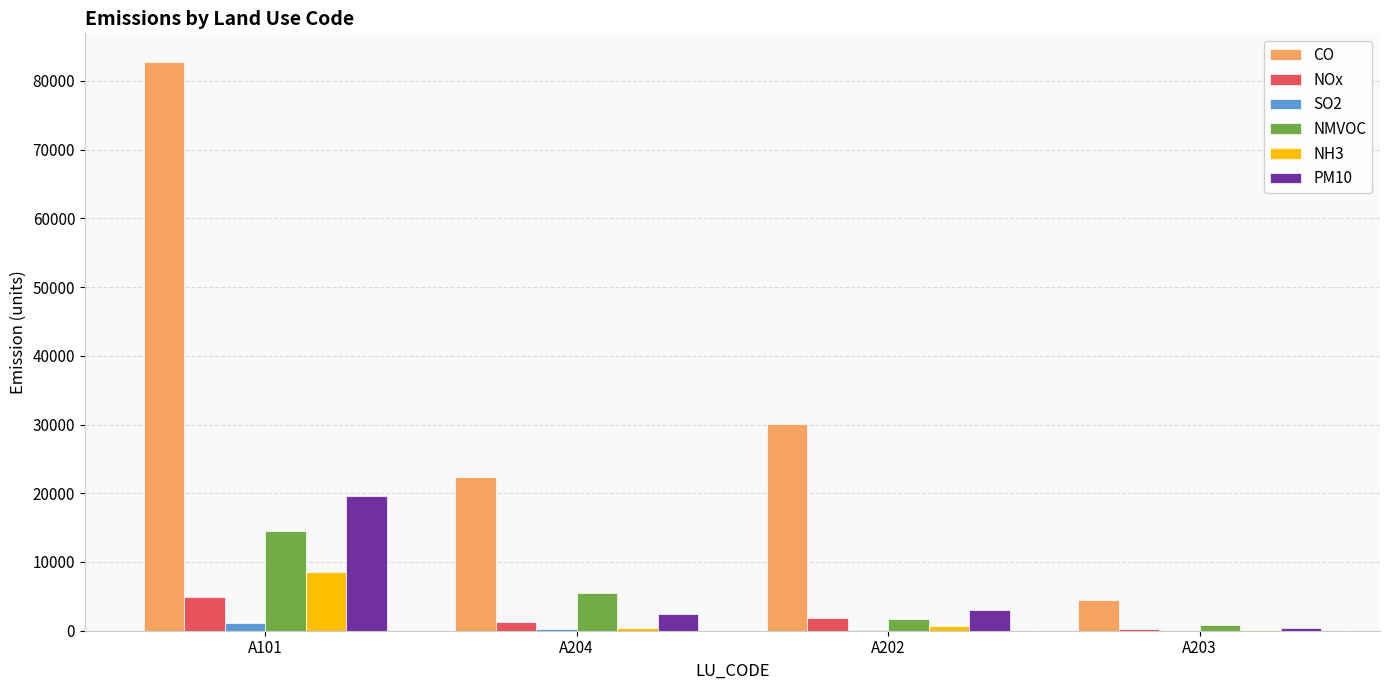

What is the sum of all SO2 values?

1492.4